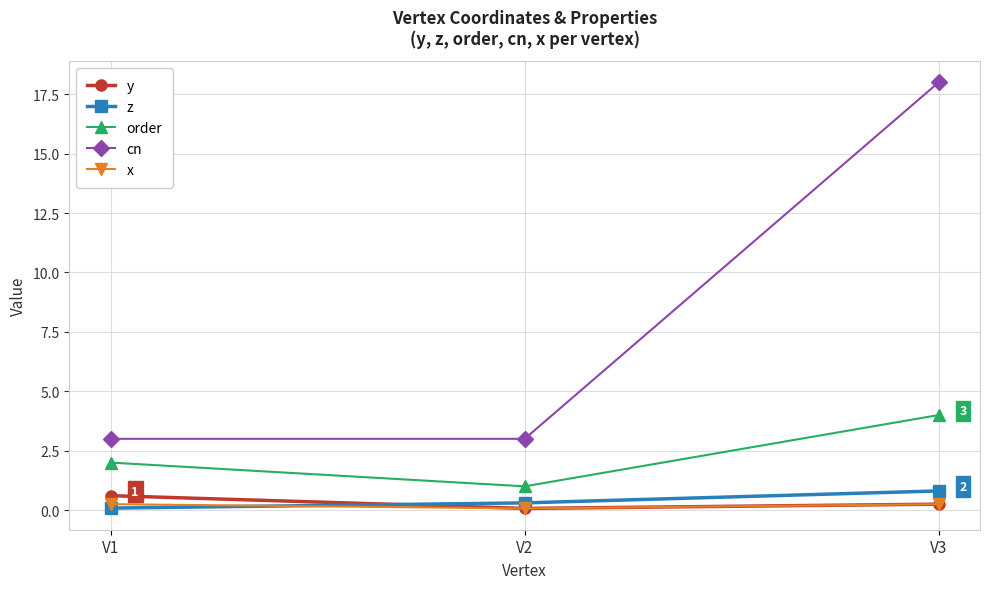

What is the approximate value of x at V2?

0.1